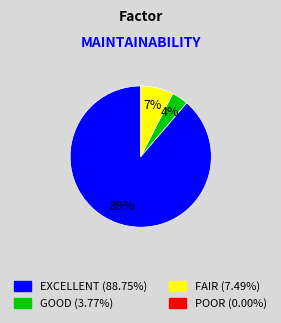

Is there a majority slice in this chart?

Yes